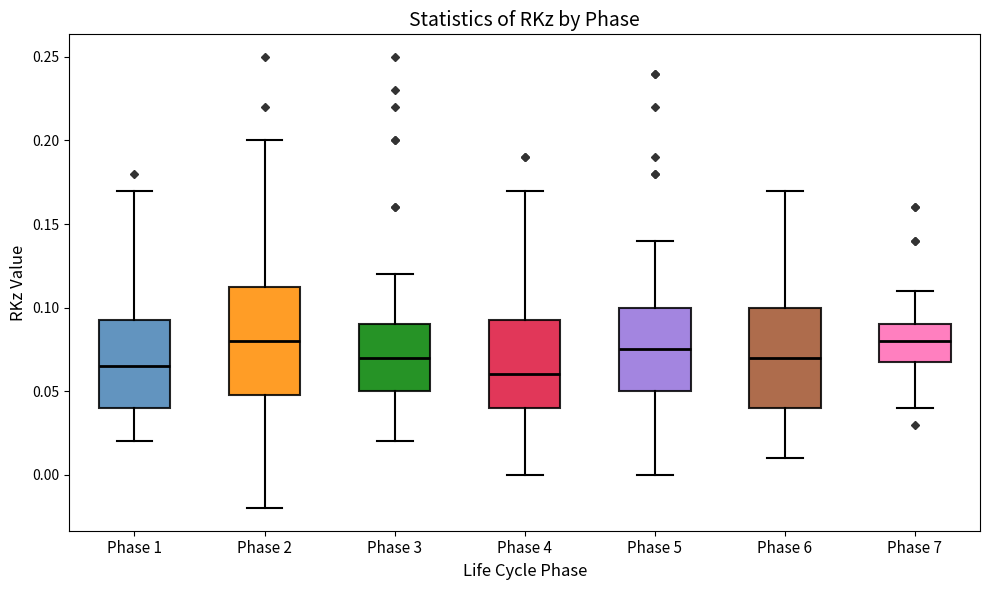

Which box has the lowest median line?

Phase 4